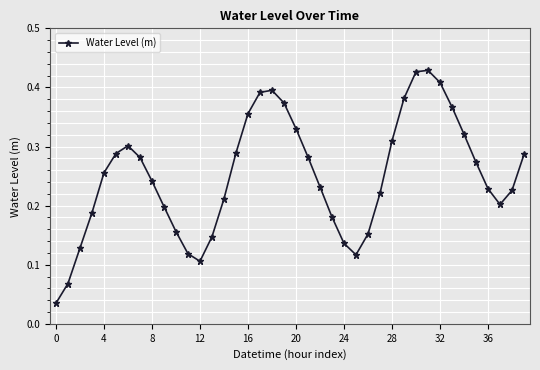

How many points are higher than both their immediate neighbors (excluding endpoints)?

3